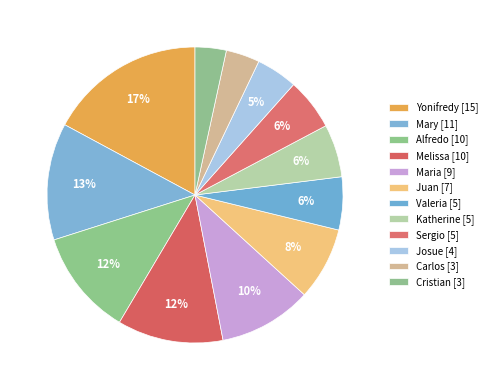

To the nearest percent, what is the combined percentage of Yonifredy and Mary?

30%